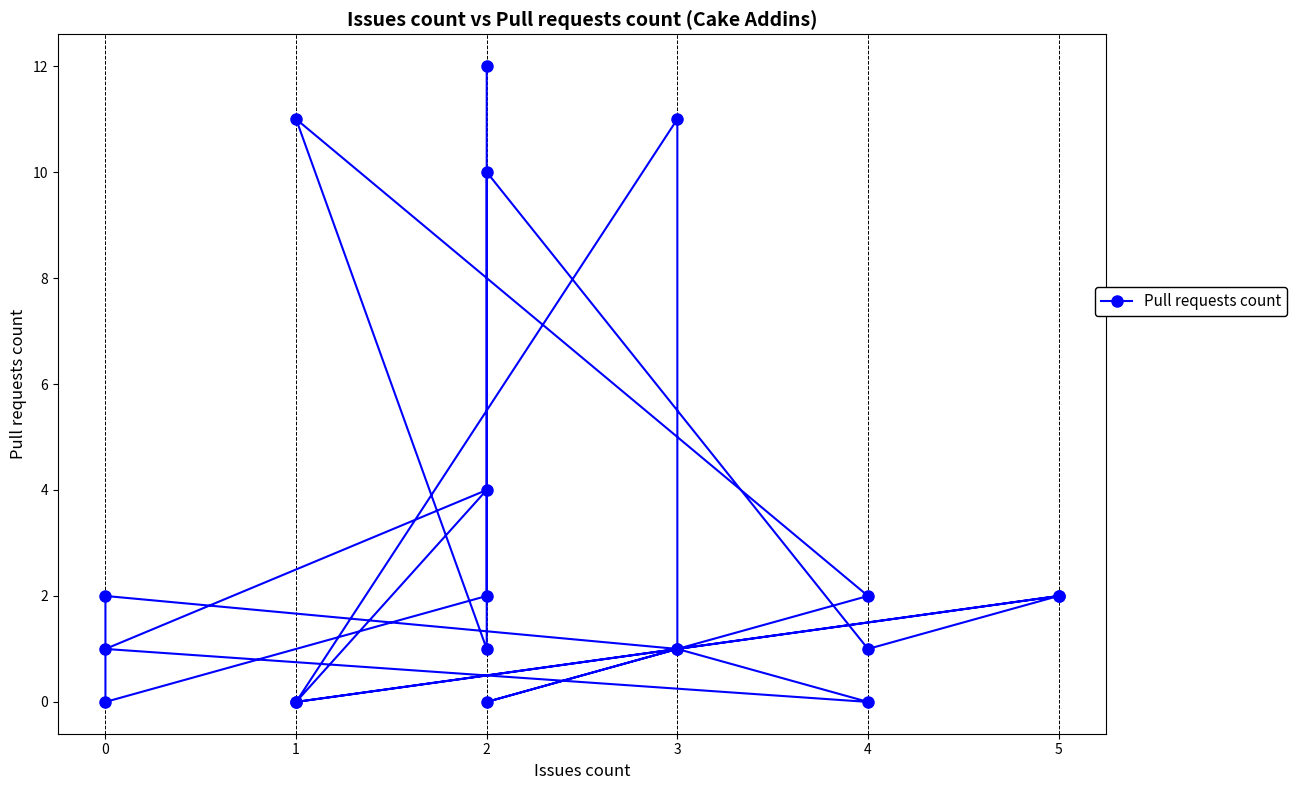

Count the number of values greater than 2.

5